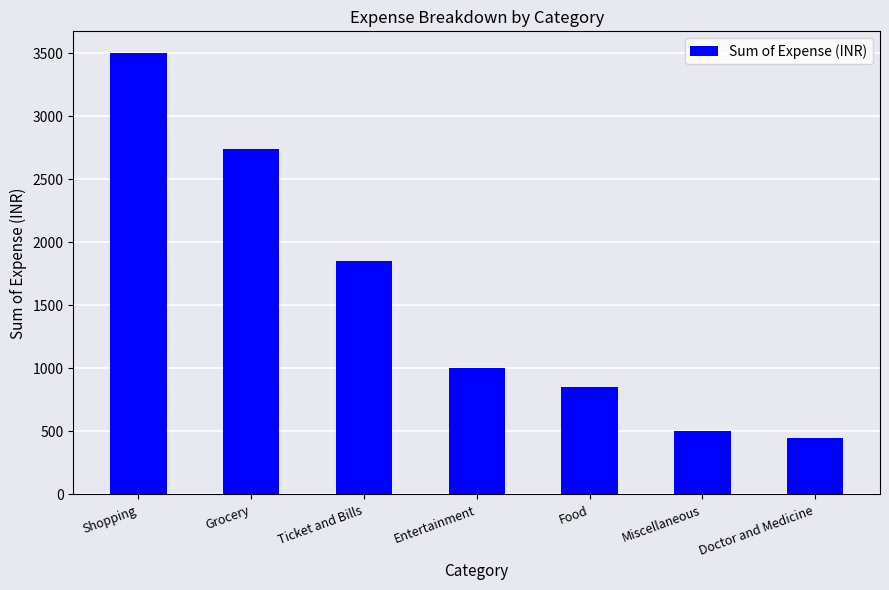

What is the average value?

1556